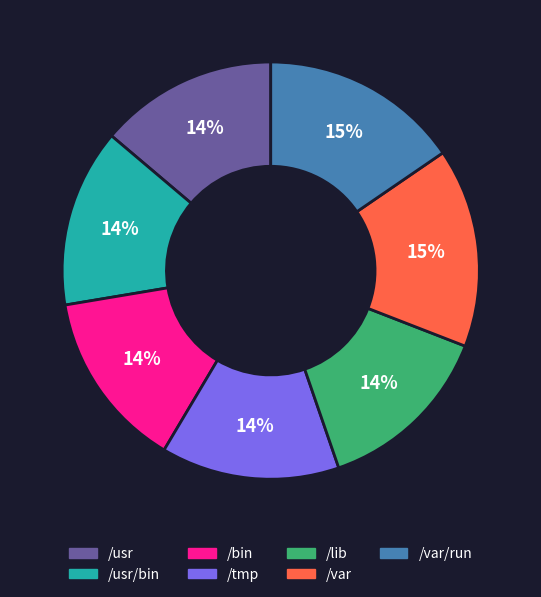

Approximately how many times larger is the value at /usr compared to /lib?

1.0